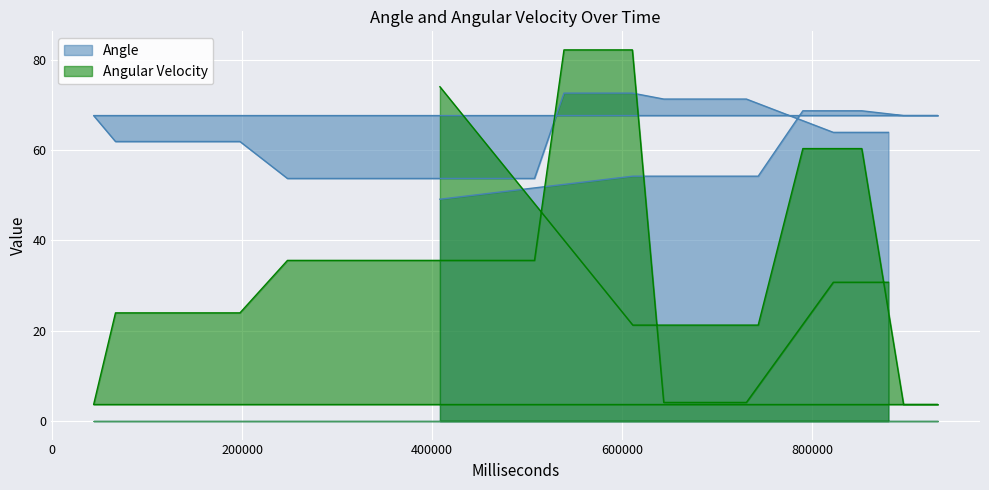

What is the label of the 9th point from the right?

380765